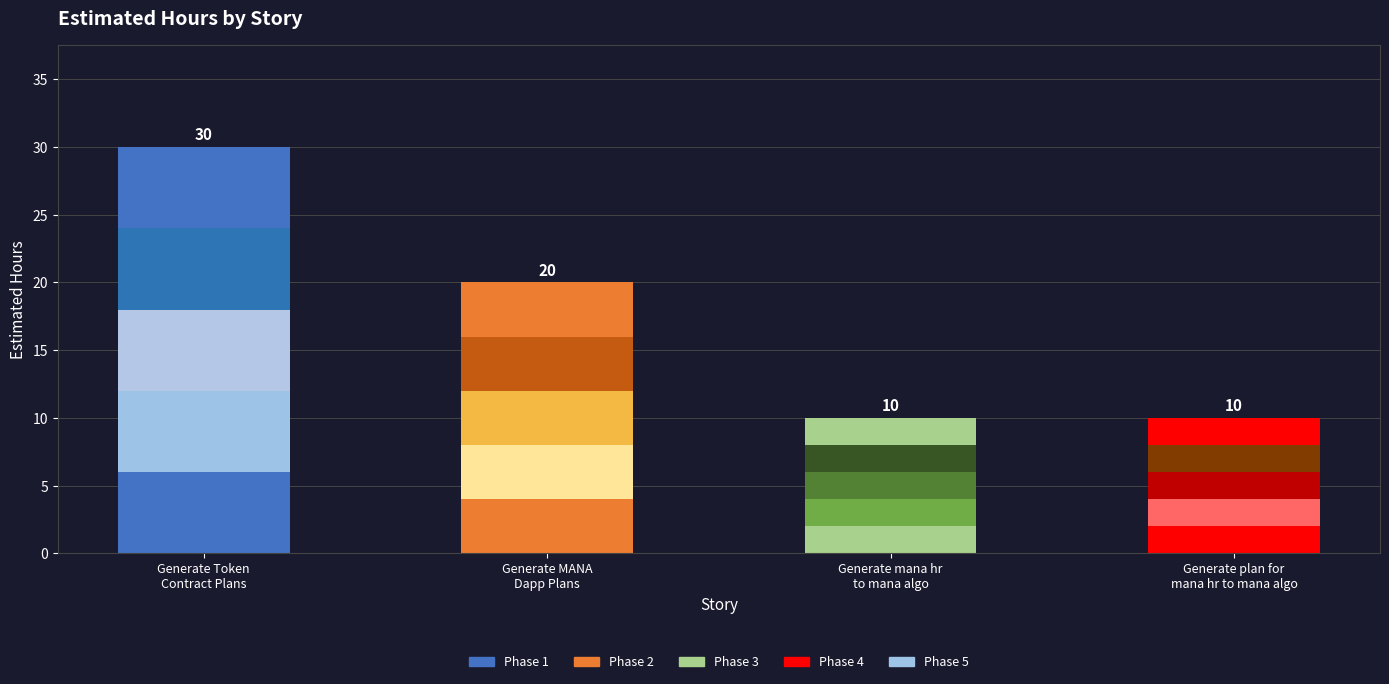

What position from the left is Generate mana hr
to mana algo?

3